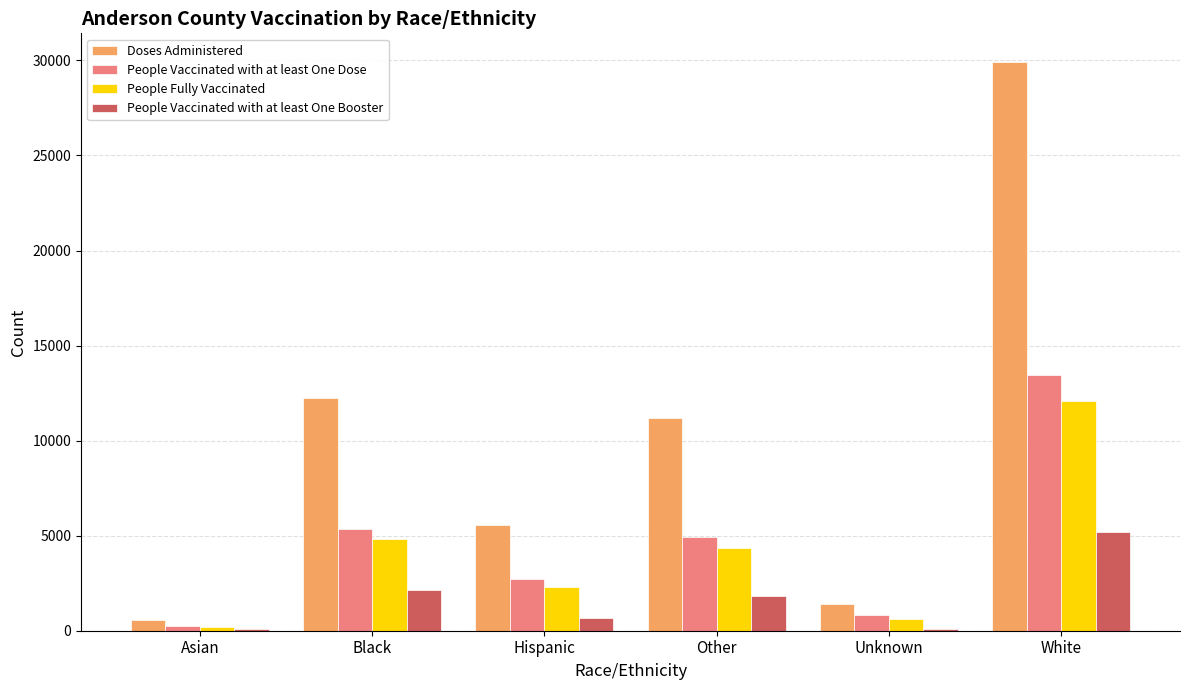

Which series changed the most between Asian and Black?

Doses Administered